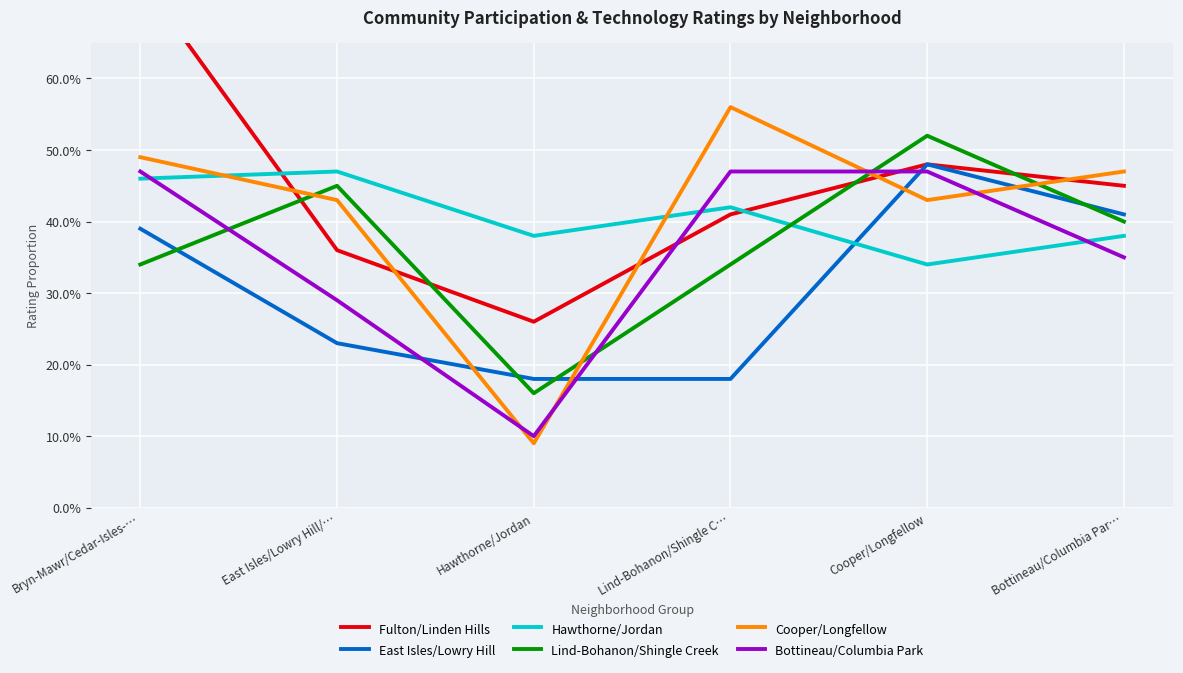

The East Isles/Lowry Hill series shows 0.5 at Cooper/Longfellow. True or false?

True